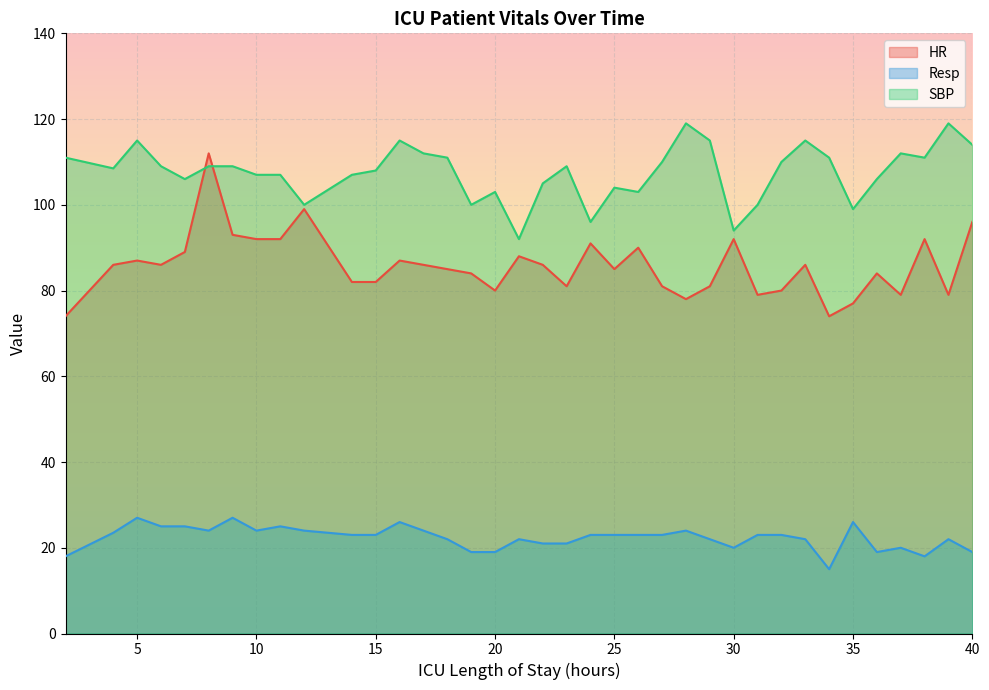

What is the sum of all HR values?

3175.0